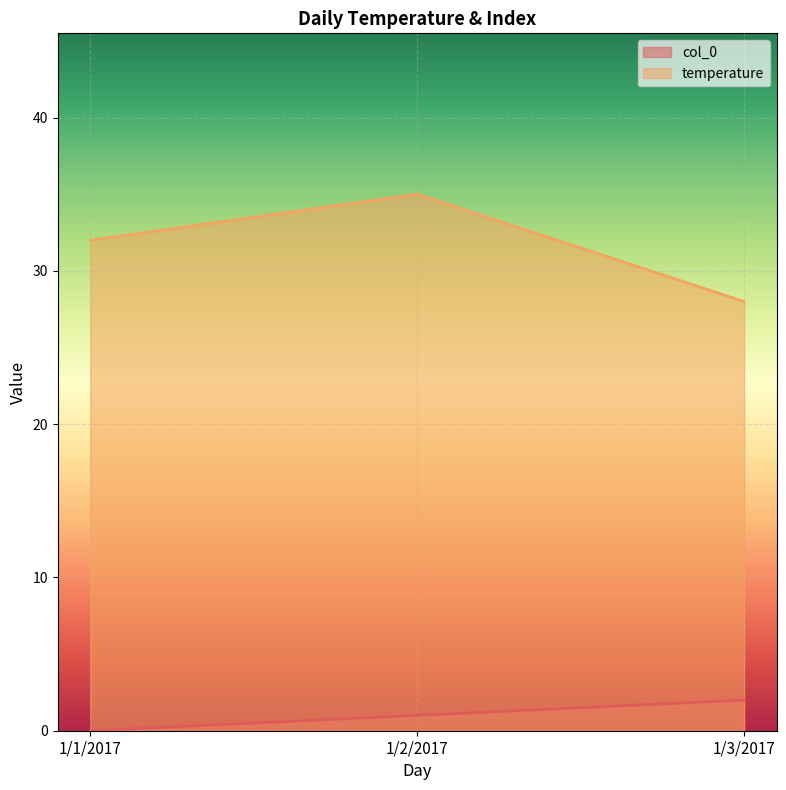

What is the label of the 2nd point from the right?

1/2/2017